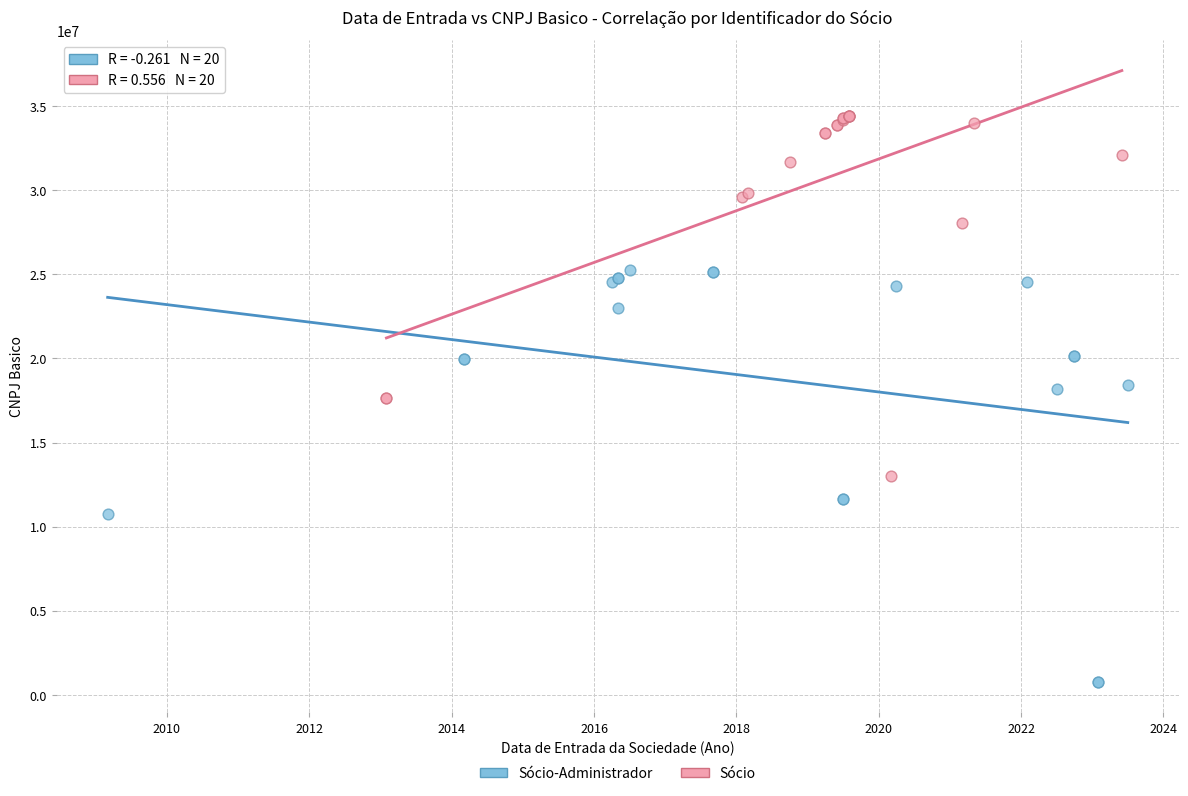

What are all the series names shown in the legend?

Sócio-Administrador, Sócio